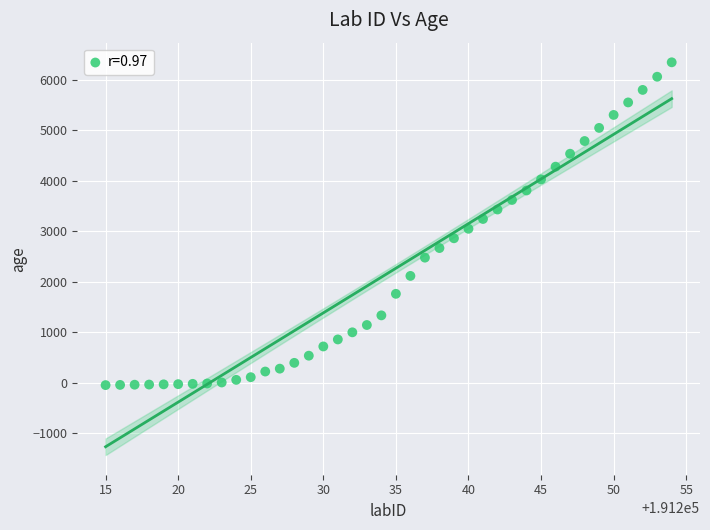

What is the range of Y values (max minus min)?

6397